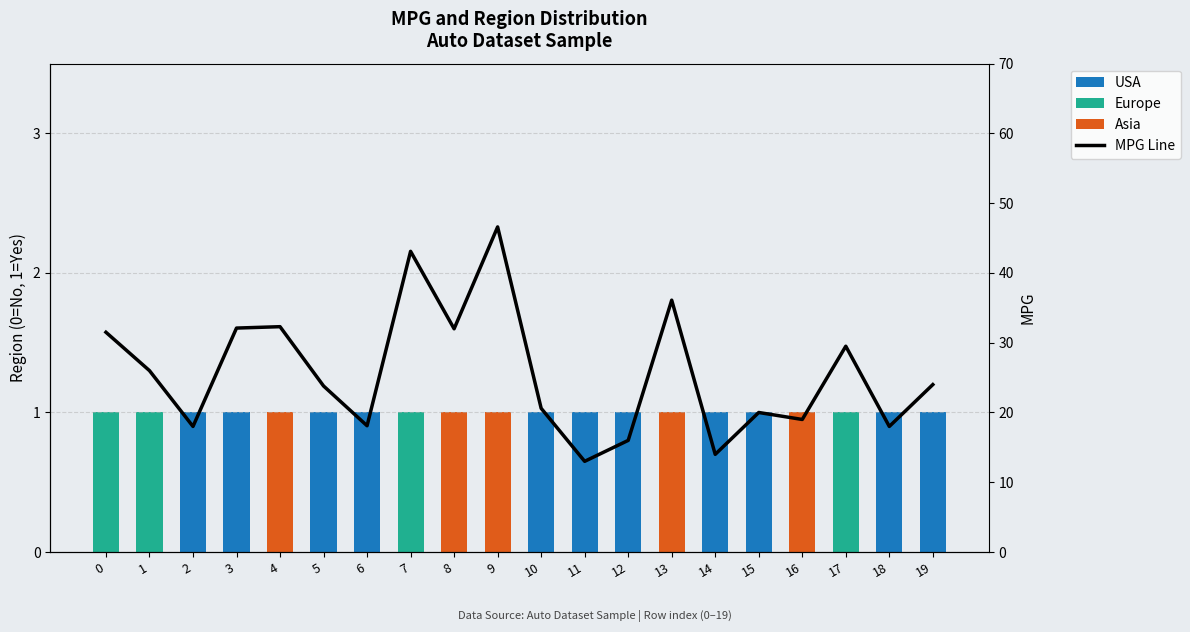

What is the value of the Asia bar at the 10th from the left?

1.0